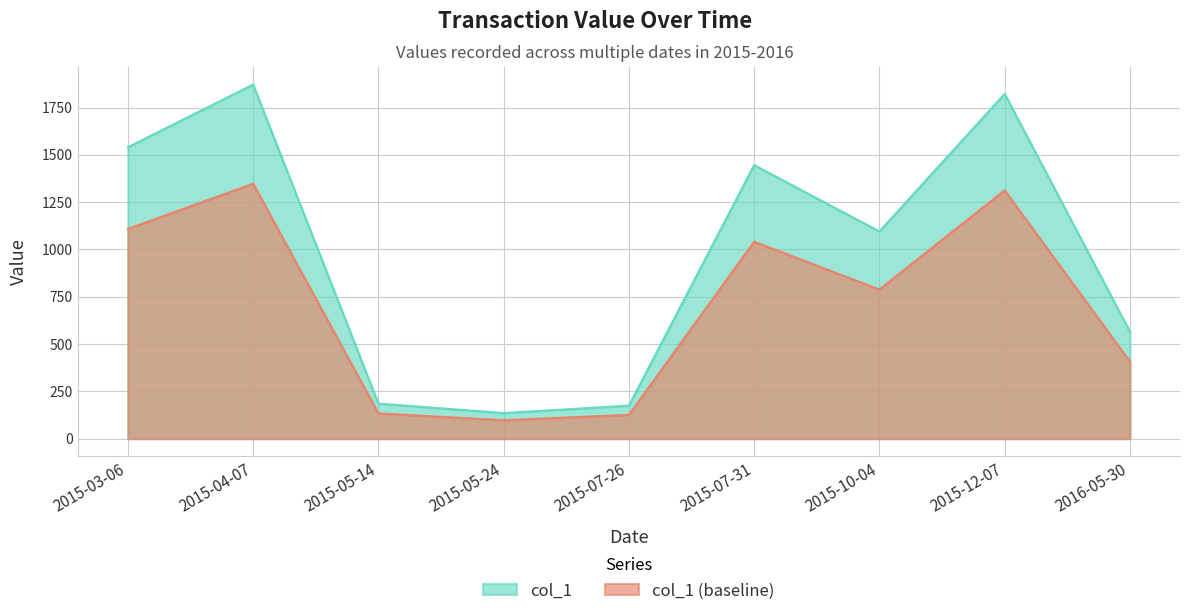

What is the change in value from 2015-10-04 to 2016-05-30?

-529.7